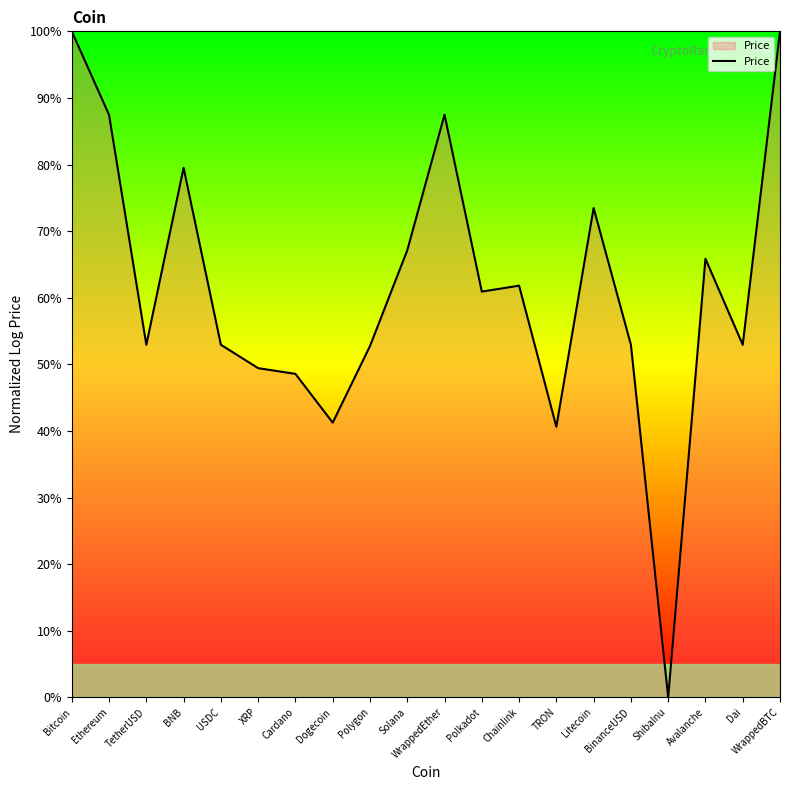

Between Solana and Avalanche, which is larger?

Solana